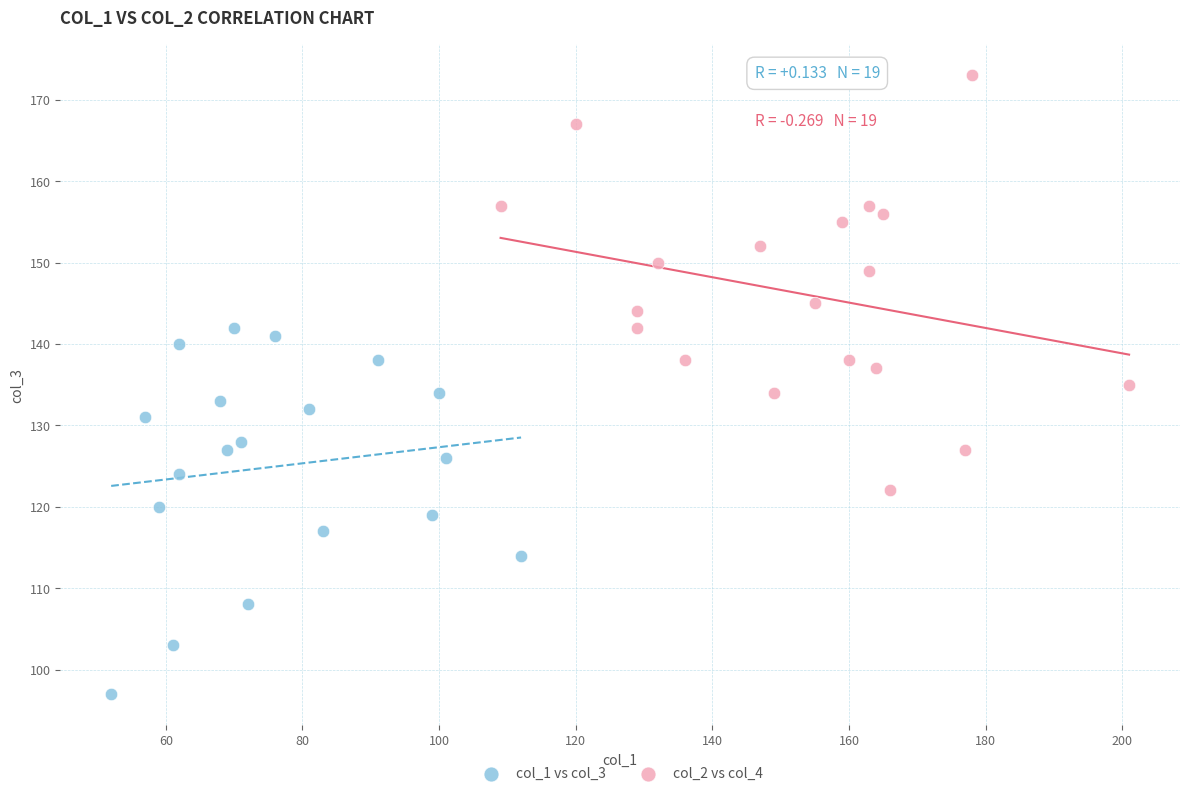

Which series reaches the maximum Y coordinate?

col_2 vs col_4